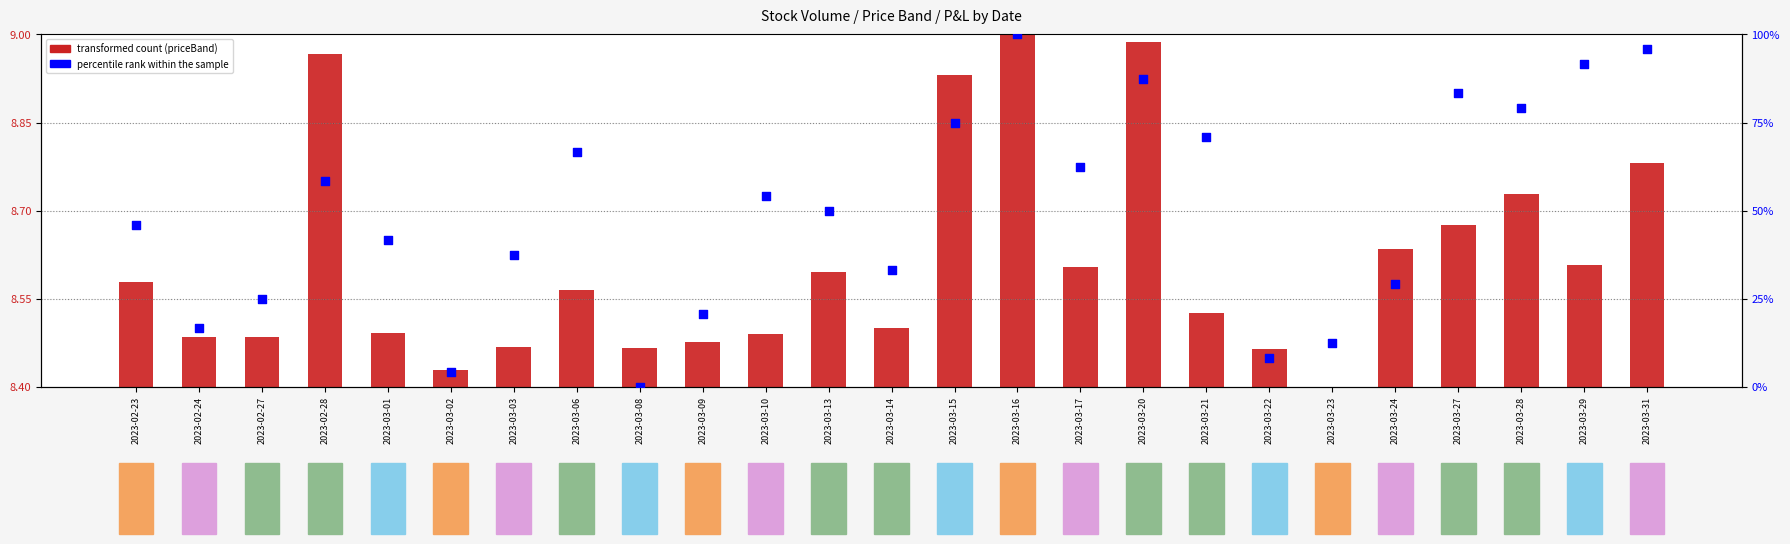

At which category is the sum across all series the highest?

2023-03-16